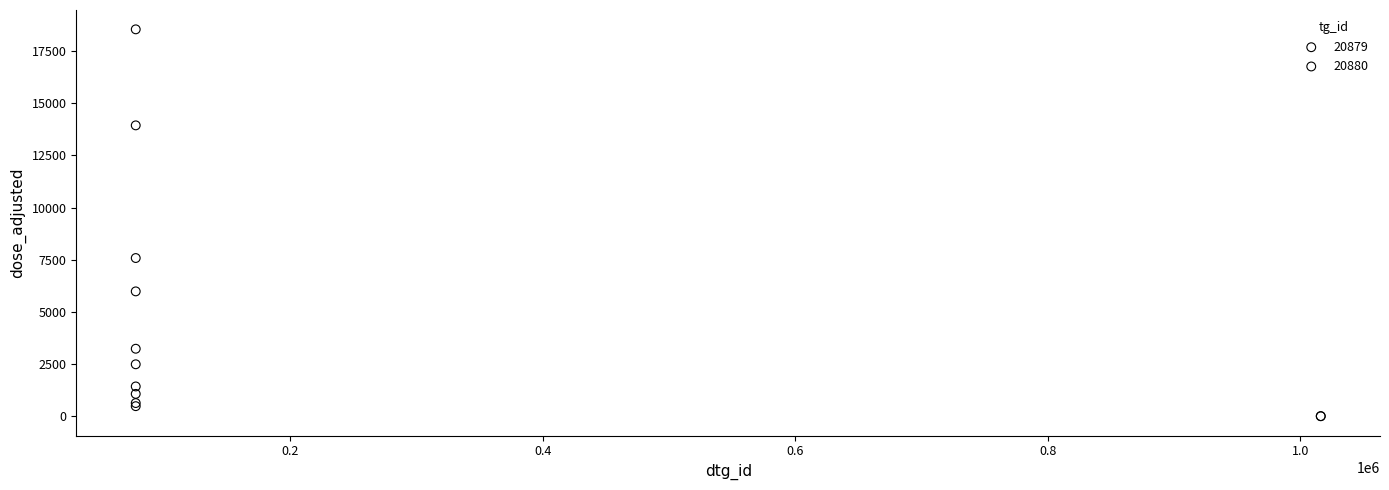

Which series contains the highest Y value?

20879